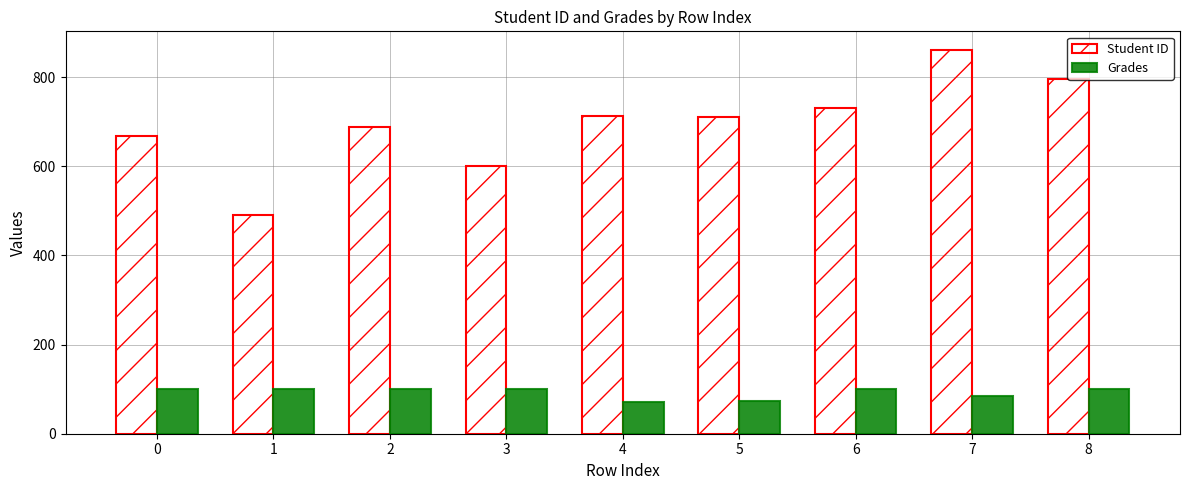

Which series has the largest total across all categories?

Student ID